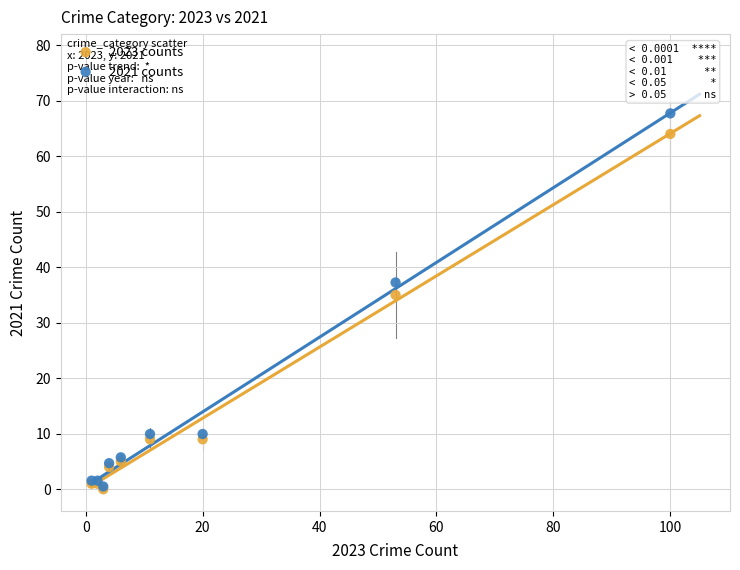

Across all series, what Y value is closest to 33?

35.0